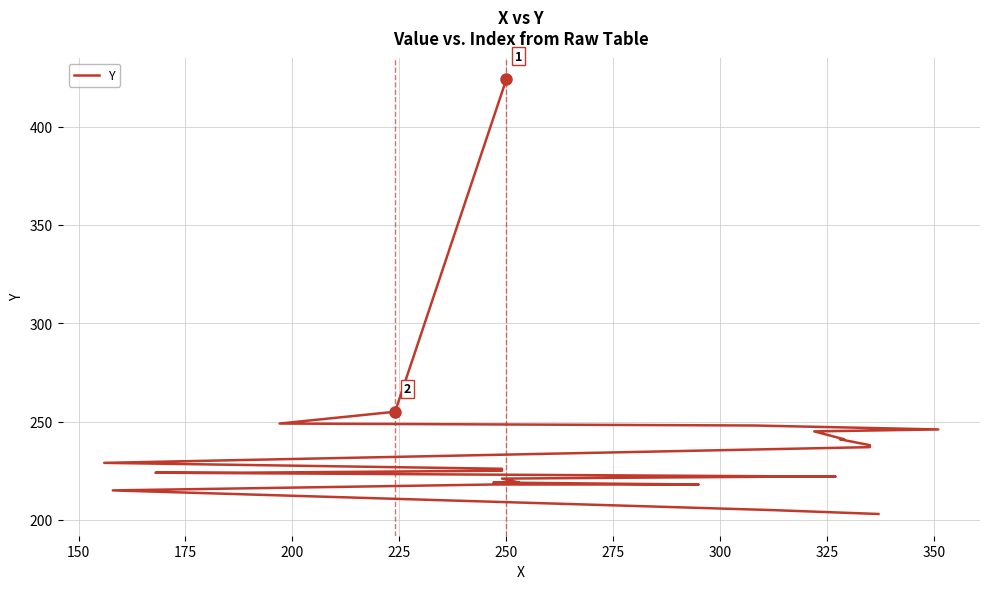

True or false: the data has more than 0 interior local peaks.

False